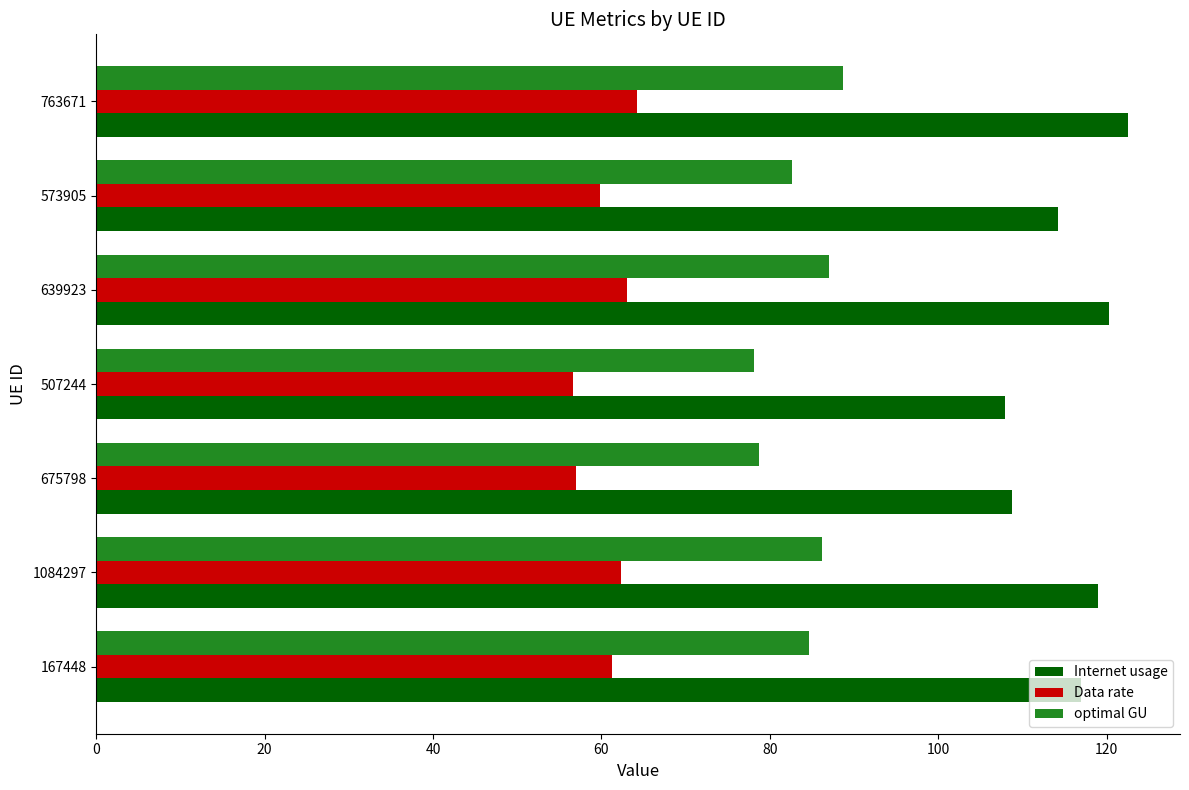

Is it true that optimal GU equals 78.1 at 507244?

True